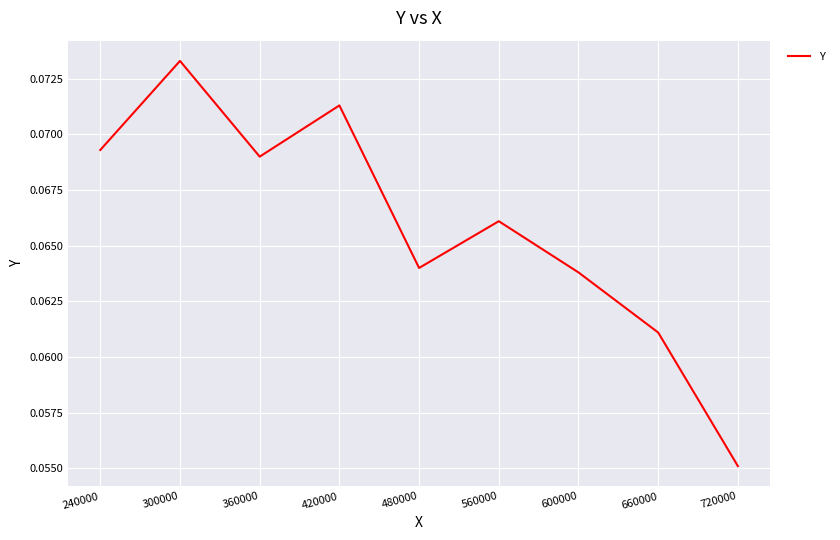

Which label corresponds to the smallest value in the chart?

720000